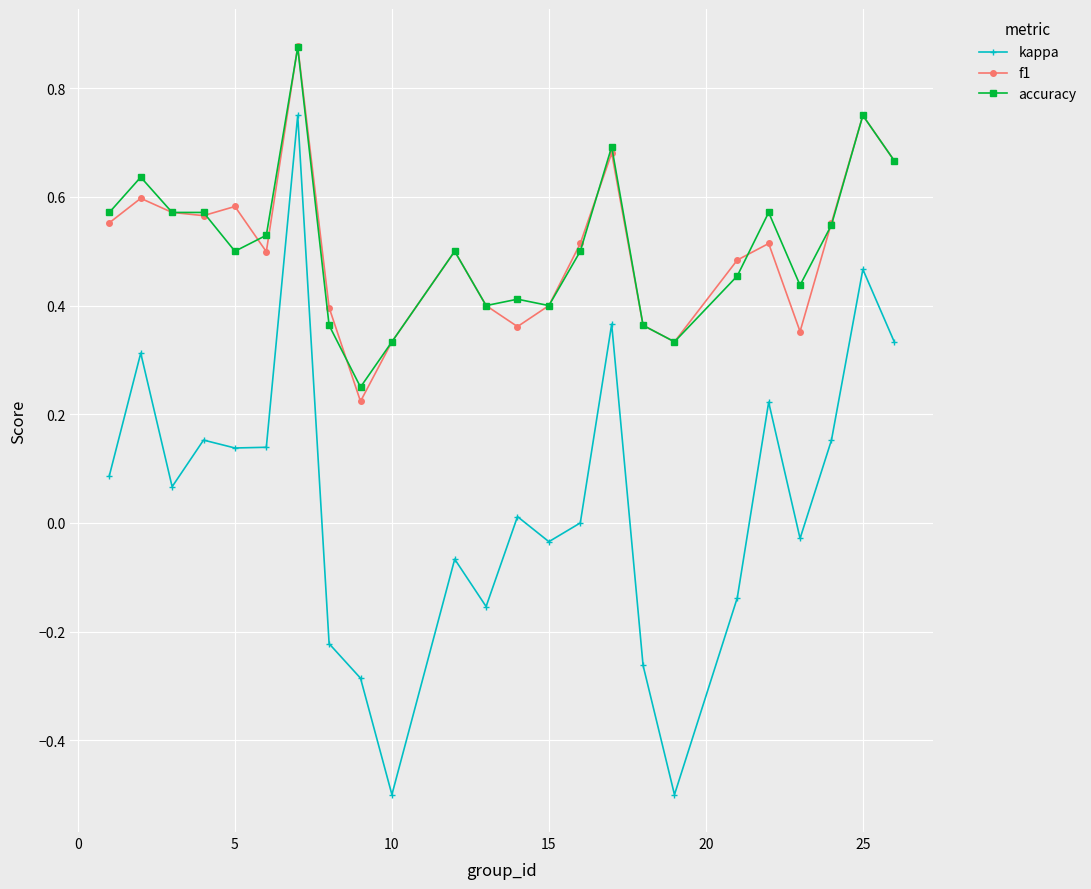

Which series has the widest spread of values?

kappa